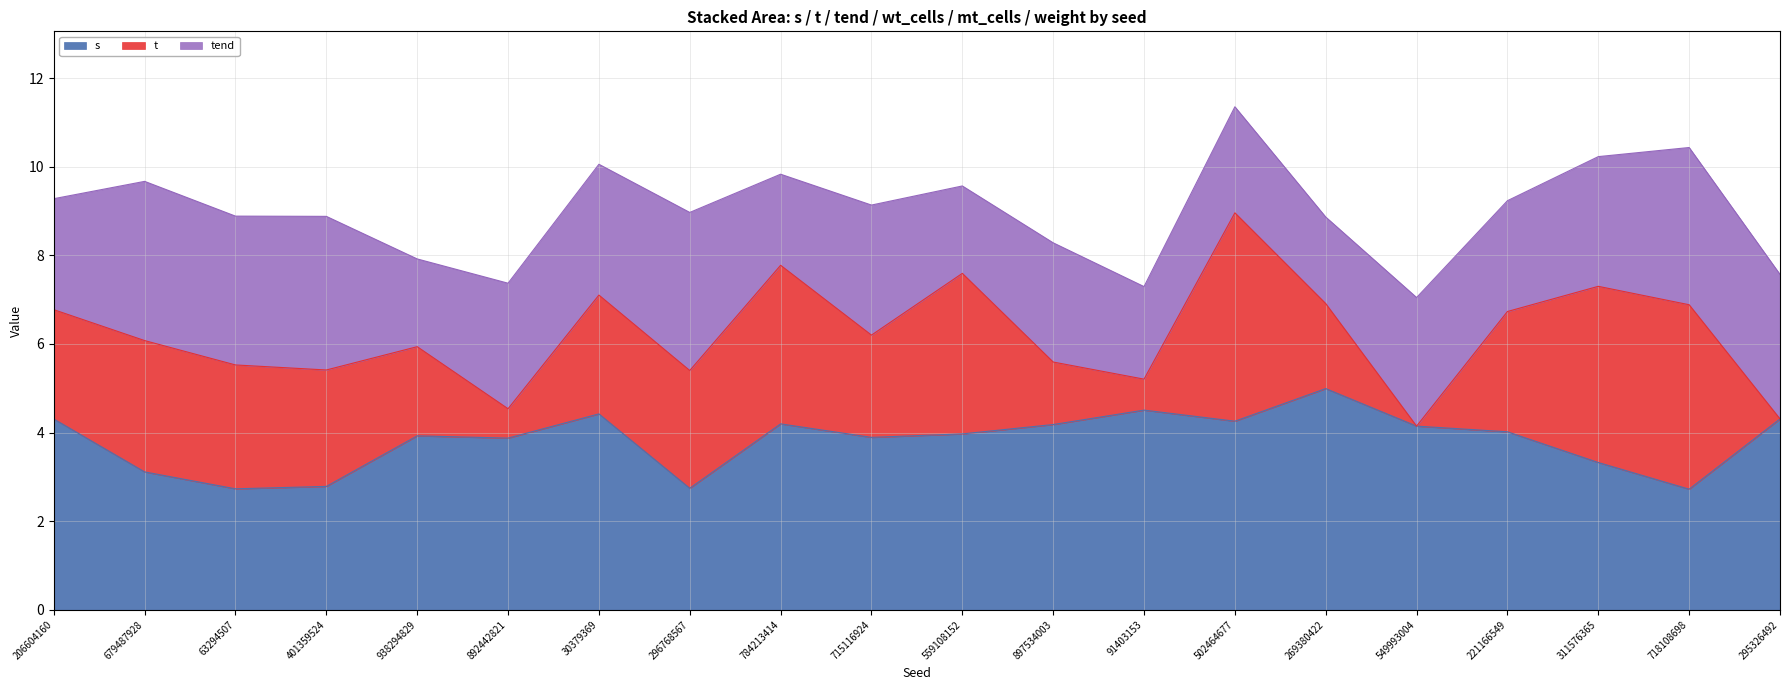

Between 938294829 and 715116924, which is larger?

938294829